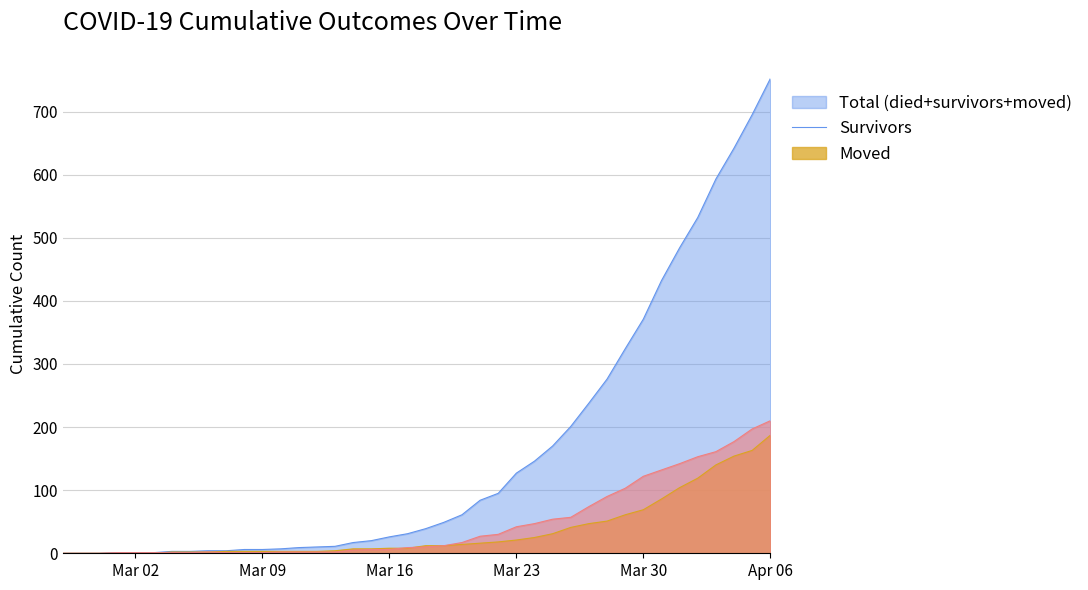

What is the value of the died point at the 40th from the left?

752